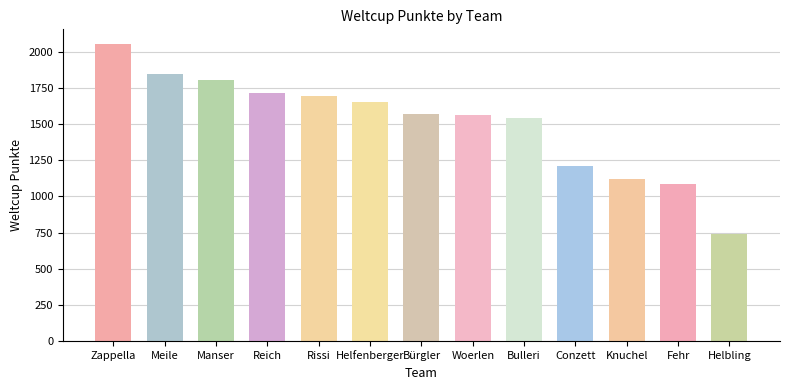

Count the number of categories in the chart.

13